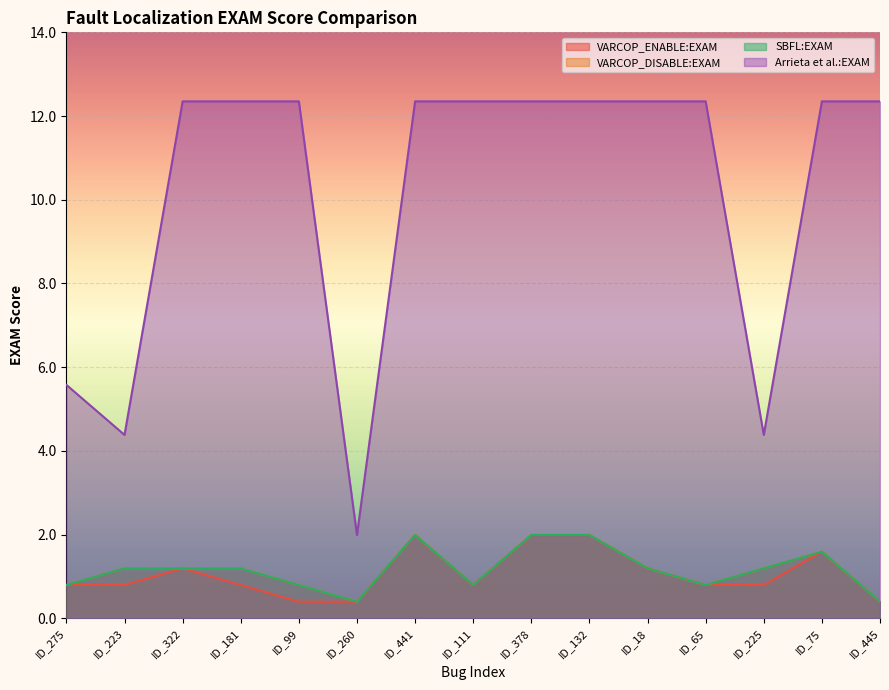

True or false: VARCOP_ENABLE:EXAM and Arrieta et al.:EXAM intersect in this chart.

False